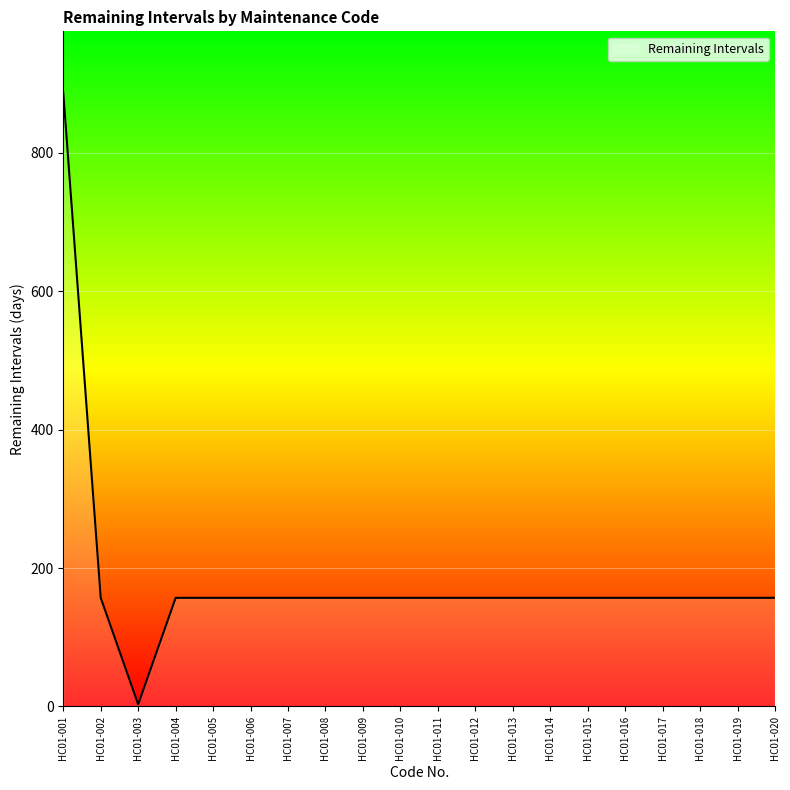

What is the difference between the maximum and minimum values?

884